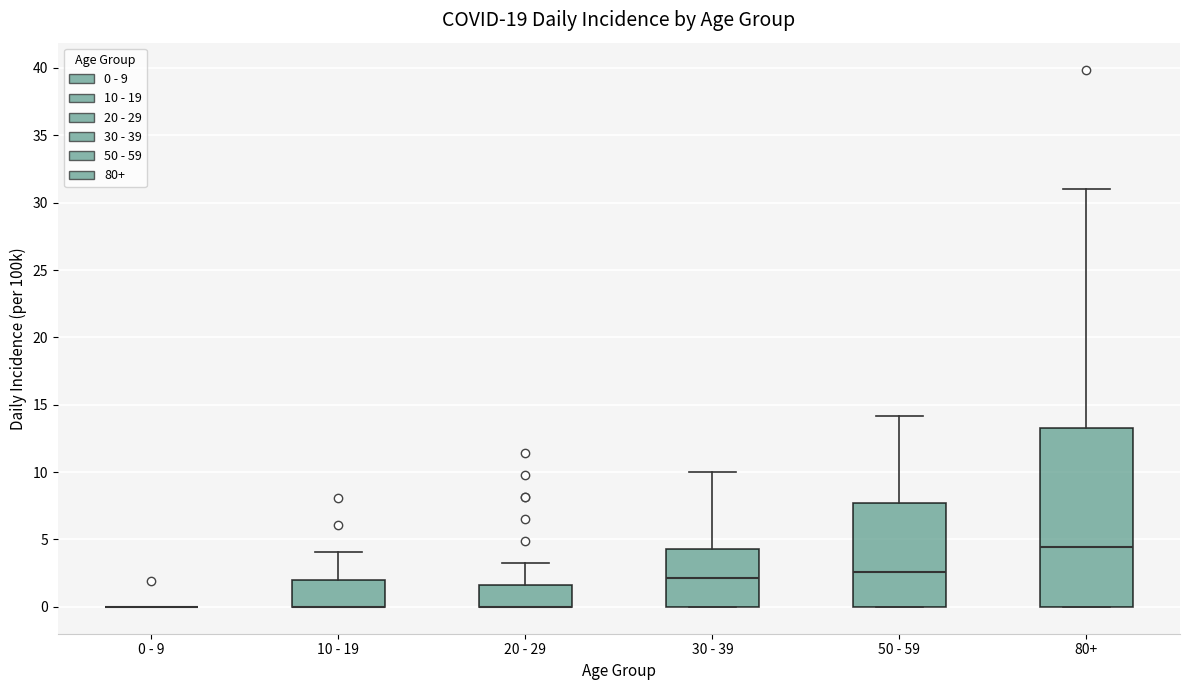

Reading left to right, read every box against the y-axis: the position of its median line, the range the box covers, and the ends of its whiskers. The values are not printed on the chart, so give them approximately, as read against the axis.

0 - 9: box collapsed to a line at 0.0, whiskers 0.0 to 0.0
10 - 19: median 0.0 (drawn on the box's lower edge), box 0.0 to 2.0, whiskers 0.0 to 4.0
20 - 29: median 0.0 (drawn on the box's lower edge), box 0.0 to 1.5, whiskers 0.0 to 3.5
30 - 39: median 2.0, box 0.0 to 4.5, whiskers 0.0 to 10.0
50 - 59: median 2.5, box 0.0 to 7.5, whiskers 0.0 to 14.0
80+: median 4.5, box 0.0 to 13.5, whiskers 0.0 to 31.0